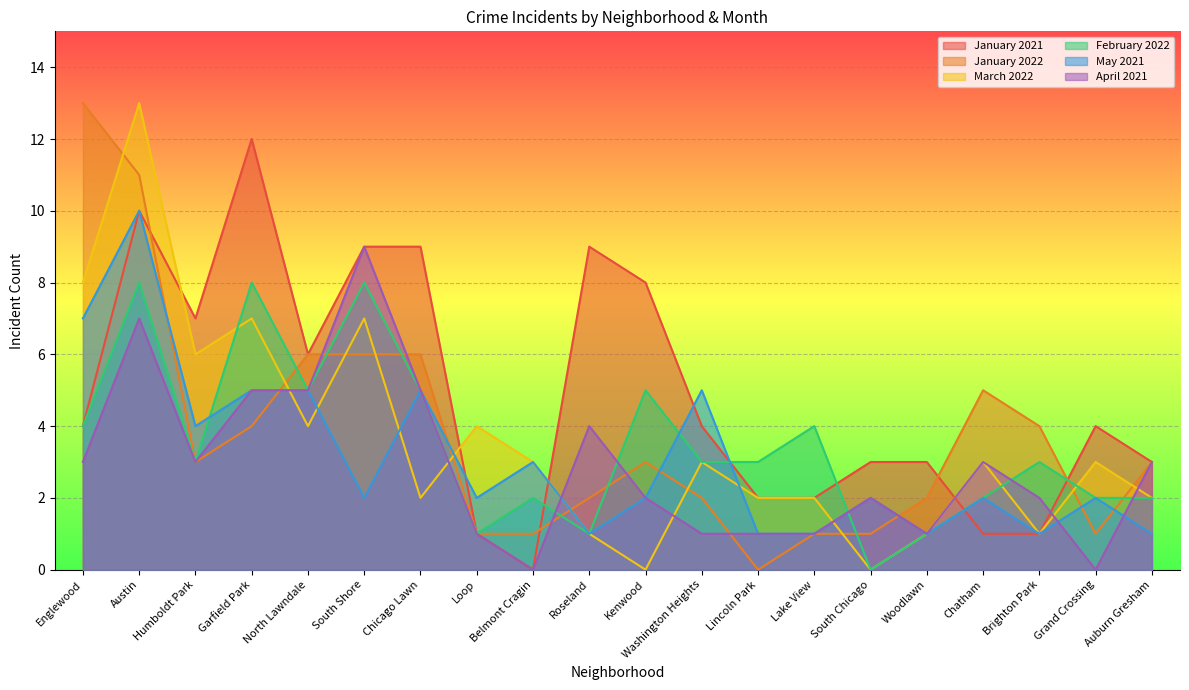

How many times do January 2021 and March 2022 cross each other?

4